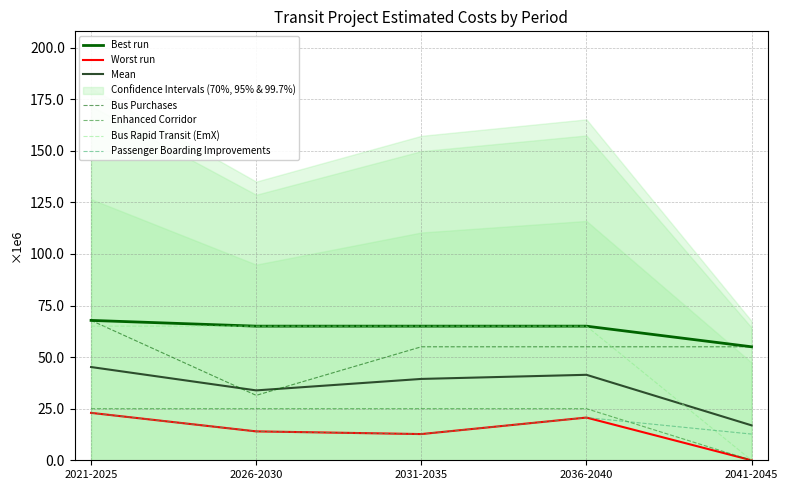

Is this an area chart (filled region under the line)?

No